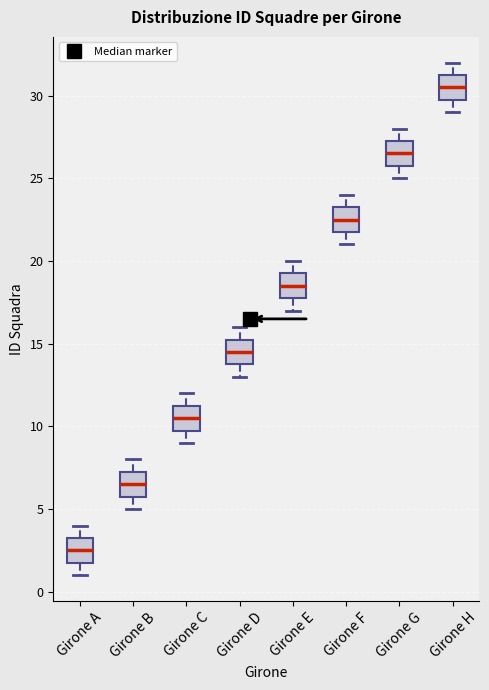

Reading left to right, read every box against the y-axis: the position of its median line, the range the box covers, and the ends of its whiskers. The values are not printed on the chart, so give them approximately, as read against the axis.

Girone A: median 2.5, box 2.0 to 3.5, whiskers 1.0 to 4.0
Girone B: median 6.5, box 6.0 to 7.5, whiskers 5.0 to 8.0
Girone C: median 10.5, box 10.0 to 11.5, whiskers 9.0 to 12.0
Girone D: median 14.5, box 14.0 to 15.5, whiskers 13.0 to 16.0
Girone E: median 18.5, box 18.0 to 19.5, whiskers 17.0 to 20.0
Girone F: median 22.5, box 22.0 to 23.5, whiskers 21.0 to 24.0
Girone G: median 26.5, box 26.0 to 27.5, whiskers 25.0 to 28.0
Girone H: median 30.5, box 30.0 to 31.5, whiskers 29.0 to 32.0